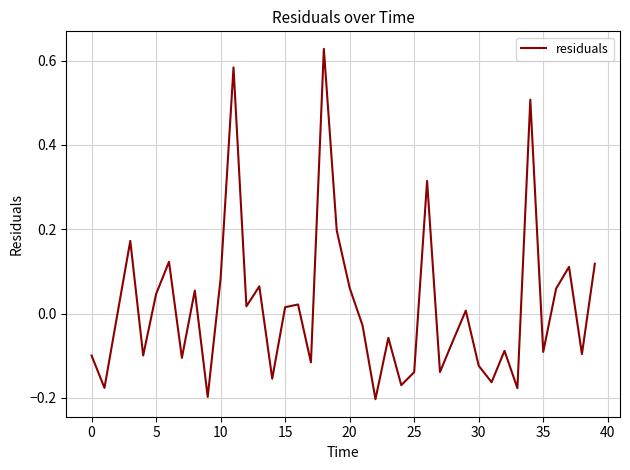

What is the difference between the maximum and minimum values?

0.8